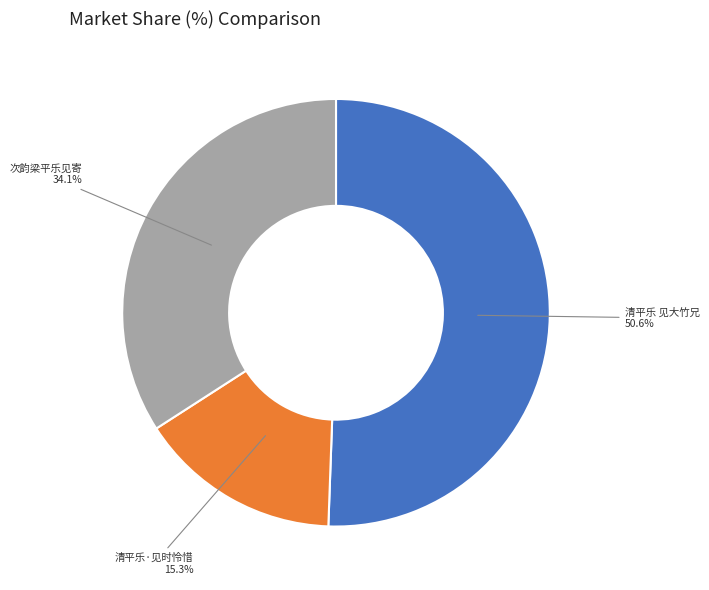

To the nearest percent, what percentage of the pie is 次韵梁平乐见寄?

34%